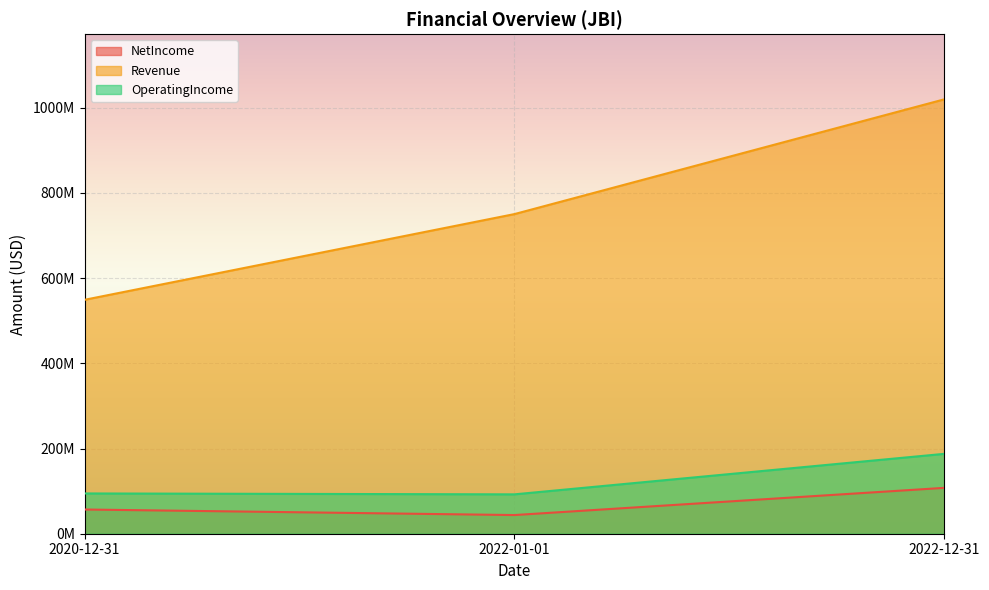

Is the value of OperatingIncome at 2022-01-01 greater than the value of NetIncome at 2022-01-01?

Yes